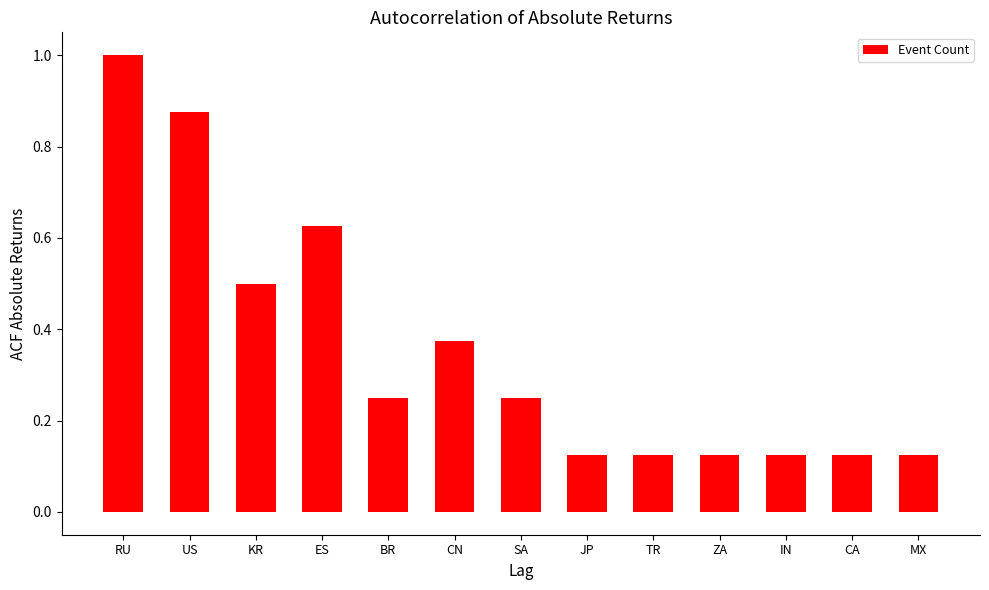

True or false: the data shows 0.3 at KR.

False